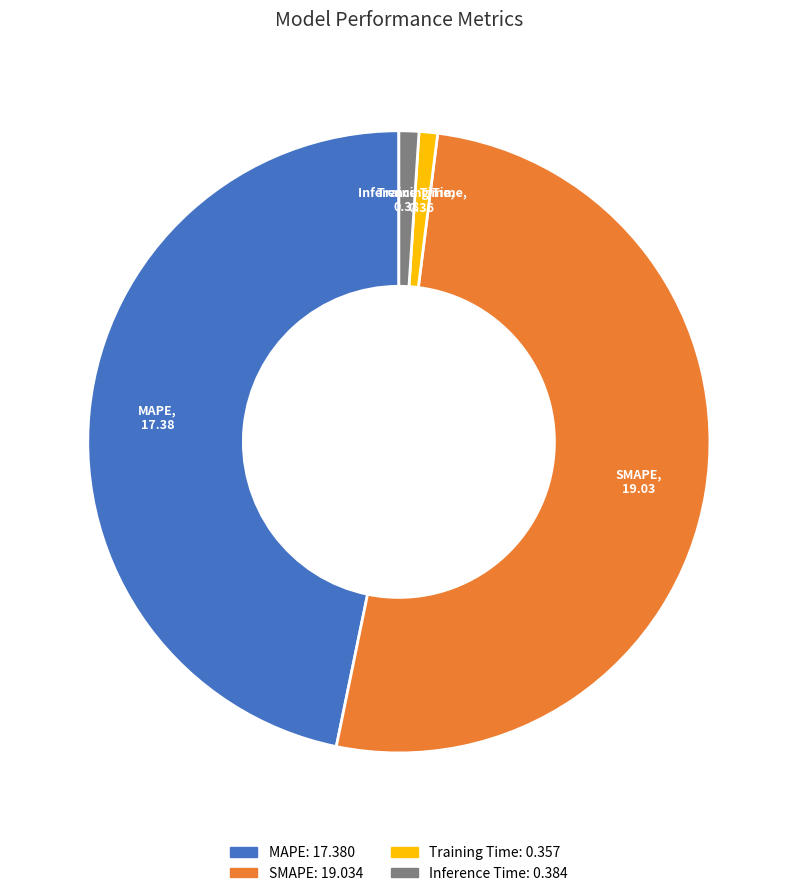

What is the largest slice in the pie chart?

SMAPE